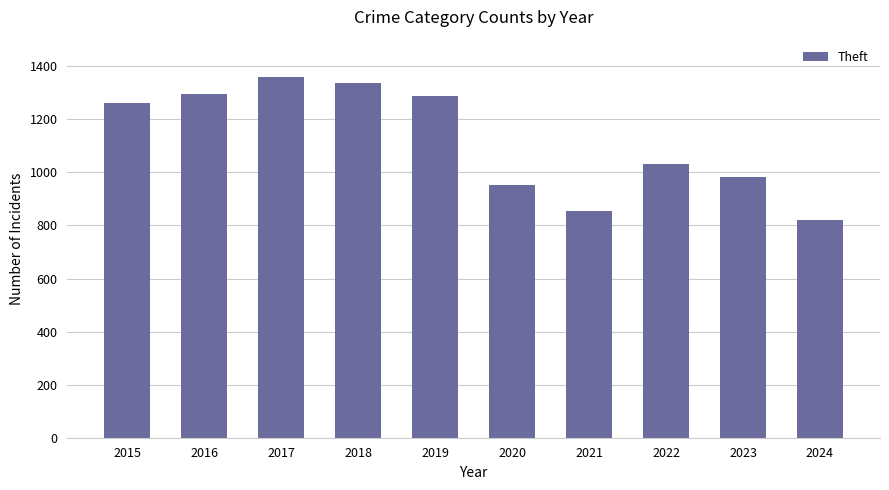

What is the difference between the values at 2020 and 2021?

98